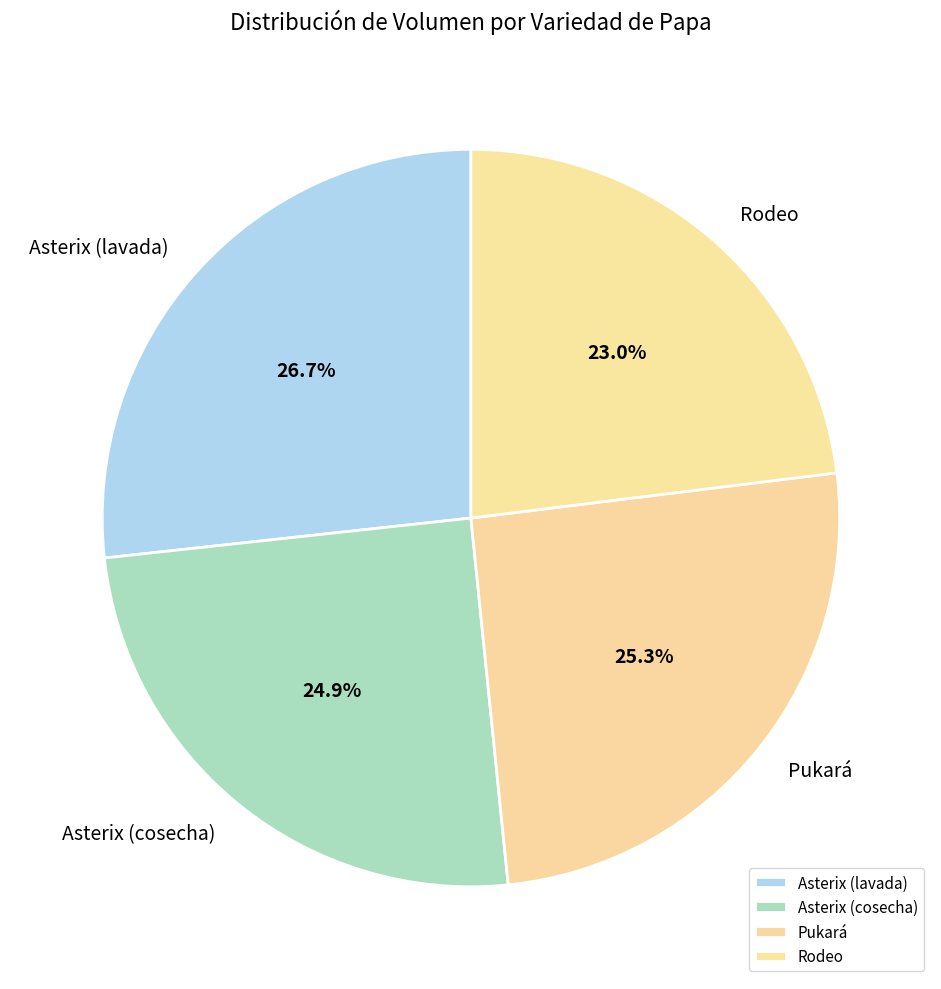

What is the smallest slice in the pie chart?

Rodeo